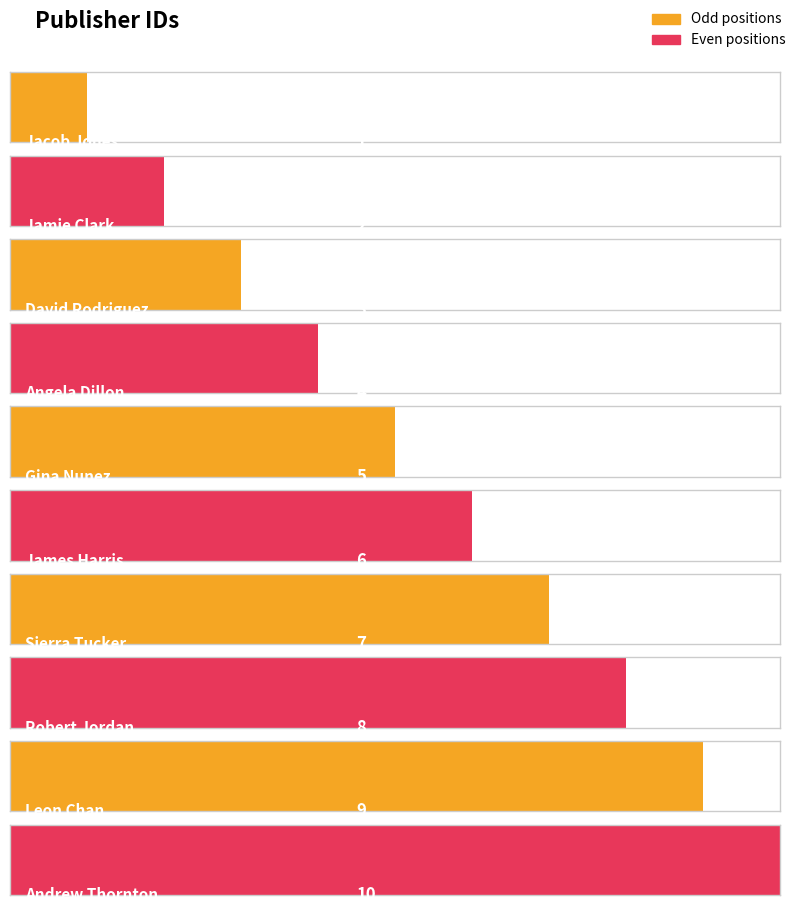

Count the number of values greater than 6.

4